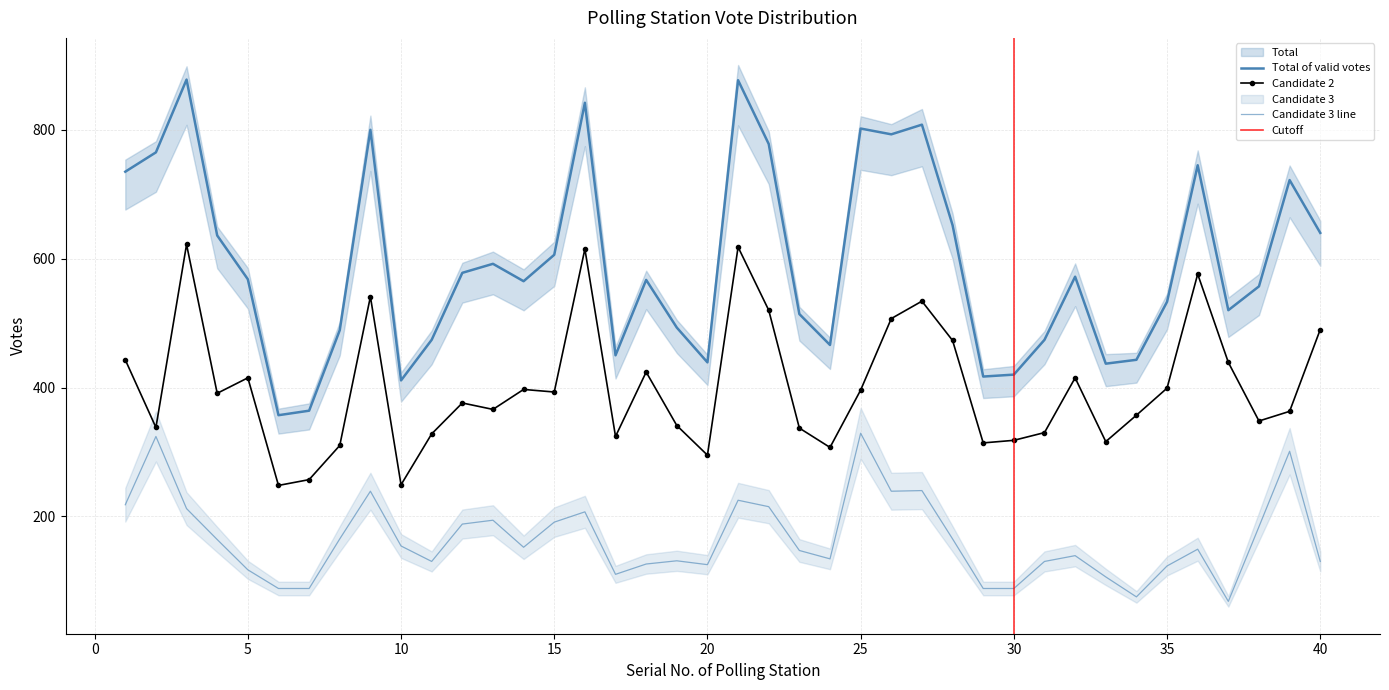

At which label is Candidate 2 closest to 435?

37